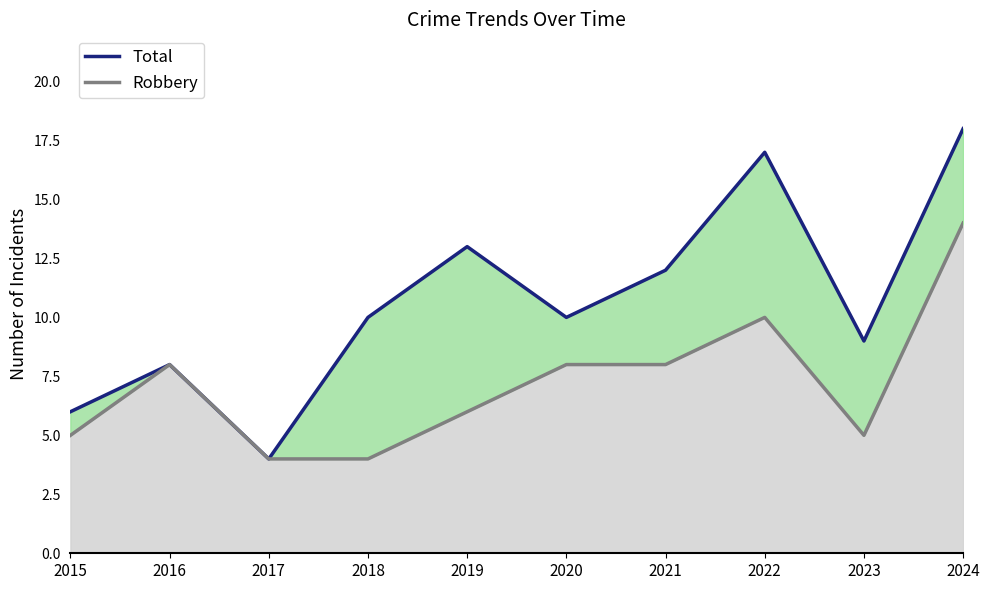

True or false: Robbery and Total cross at least once.

False